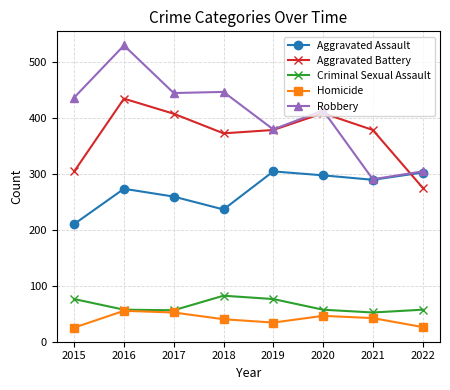

How many interior local valleys does the Aggravated Assault series have?

2